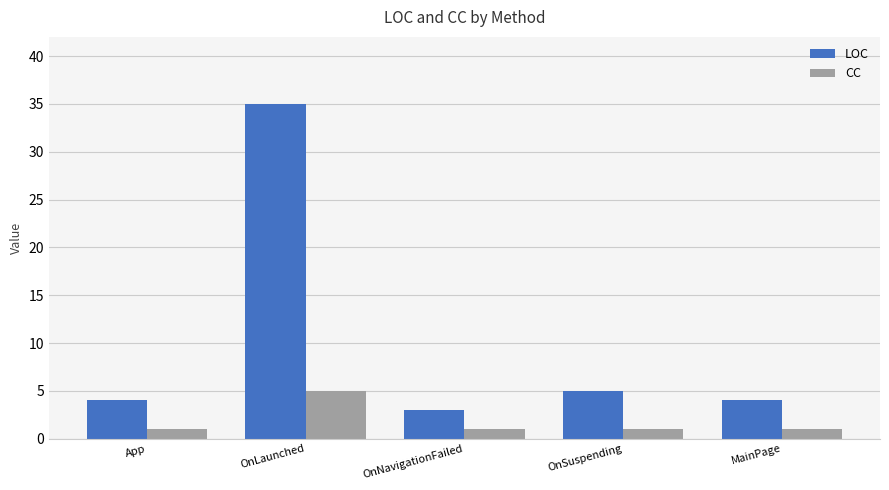

What is the difference between the highest and lowest values at OnLaunched?

30